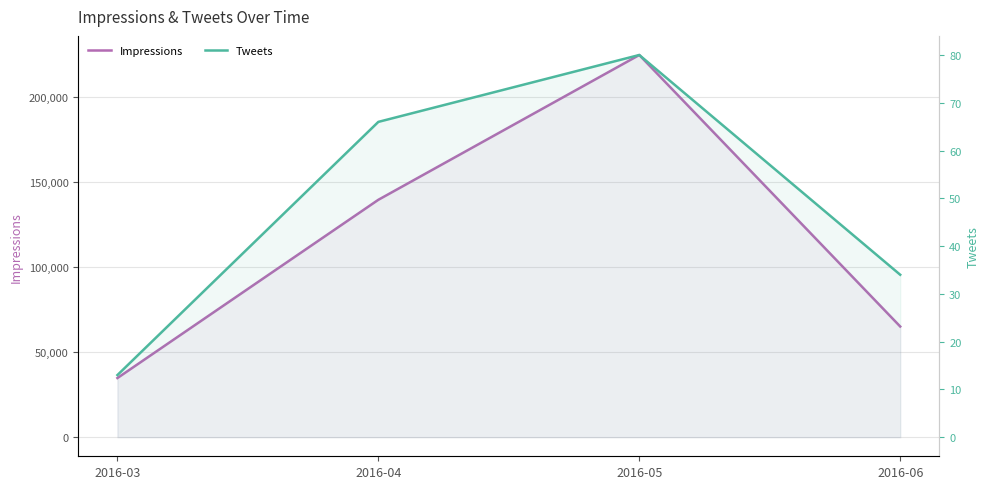

List the labels in order of Impressions value, largest first.

2016-05, 2016-04, 2016-06, 2016-03